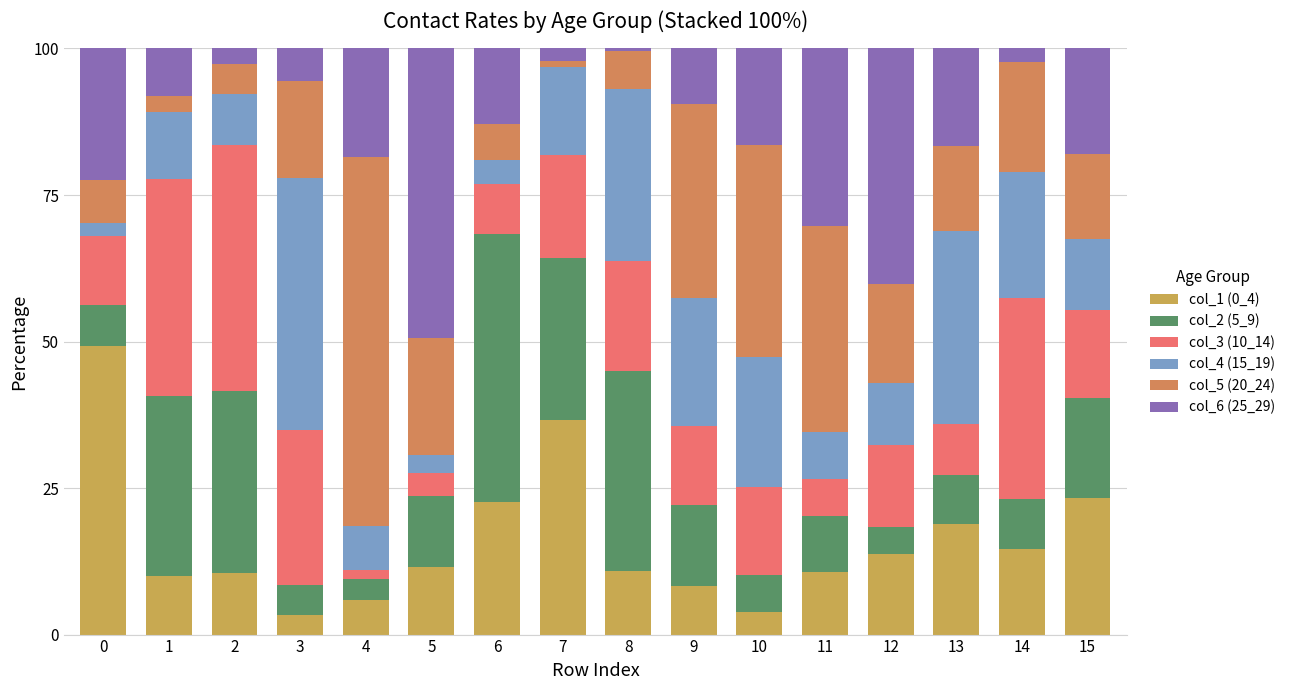

Are the bars grouped side by side (vs. stacked)?

No